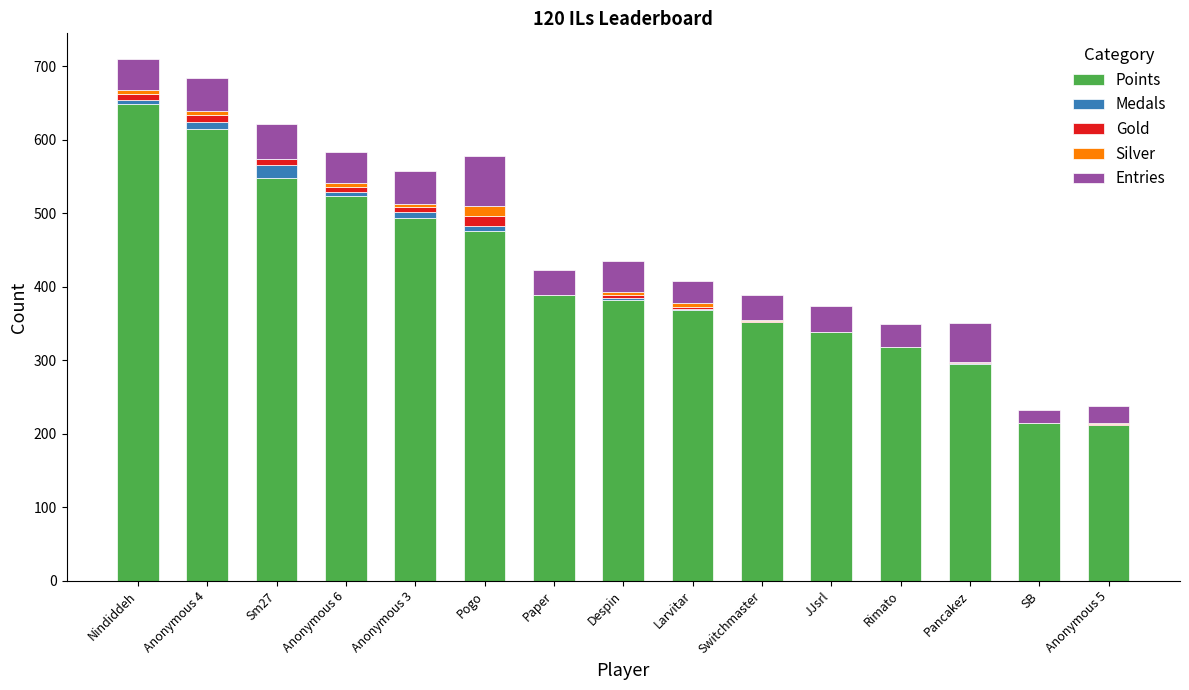

What is the sum of all Points values?

6169